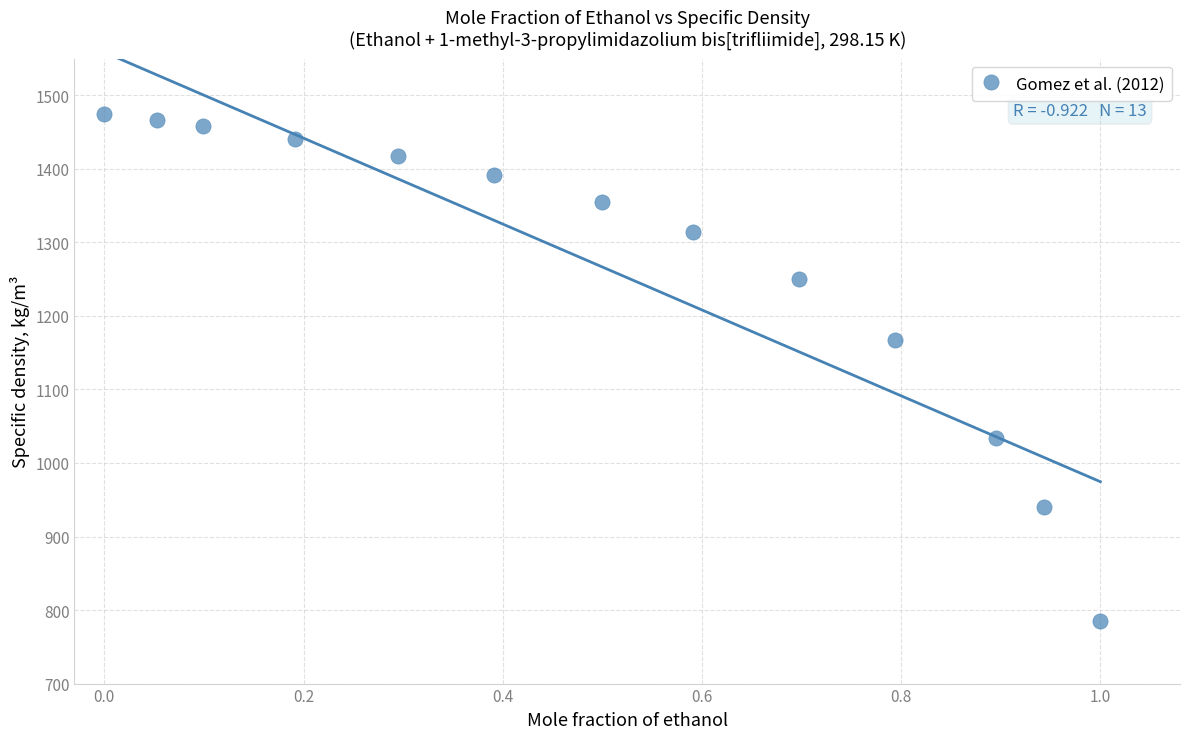

What is the range of Y values (max minus min)?

689.1